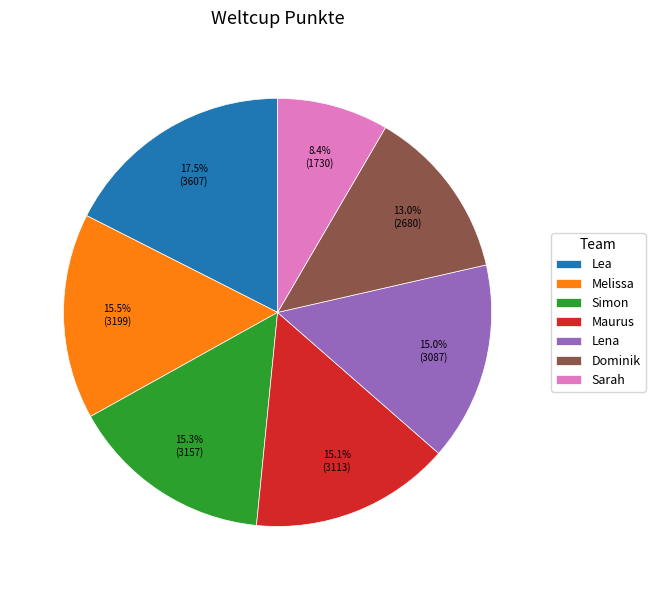

What is the total percentage of Sarah and Dominik?

21.4%